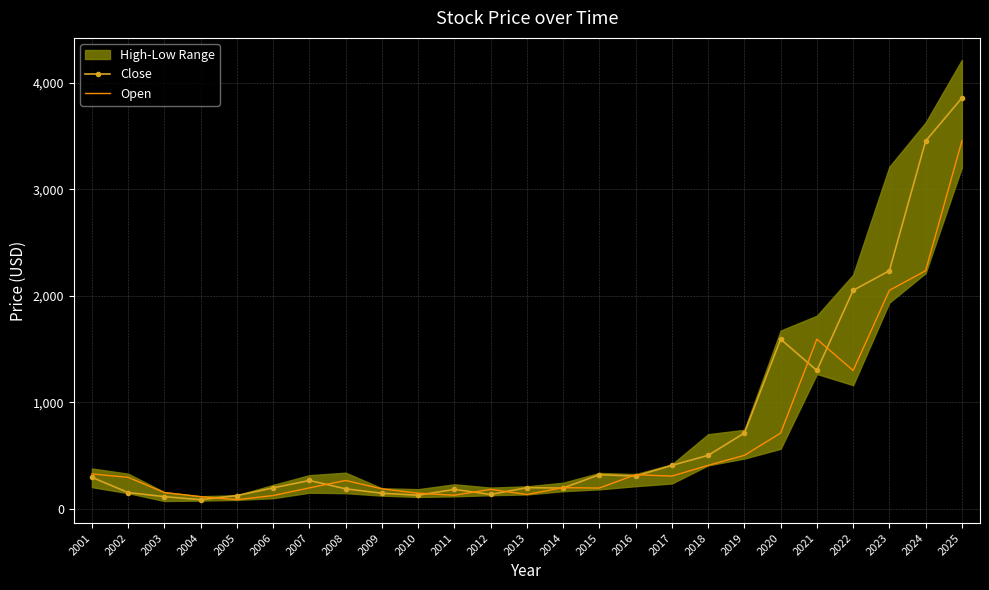

What is the sum of all Close values?

19173.8